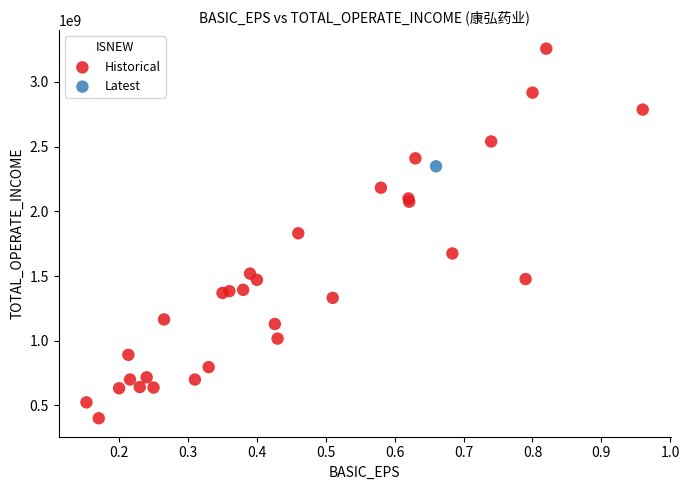

What are all the series names shown in the legend?

Historical, Latest